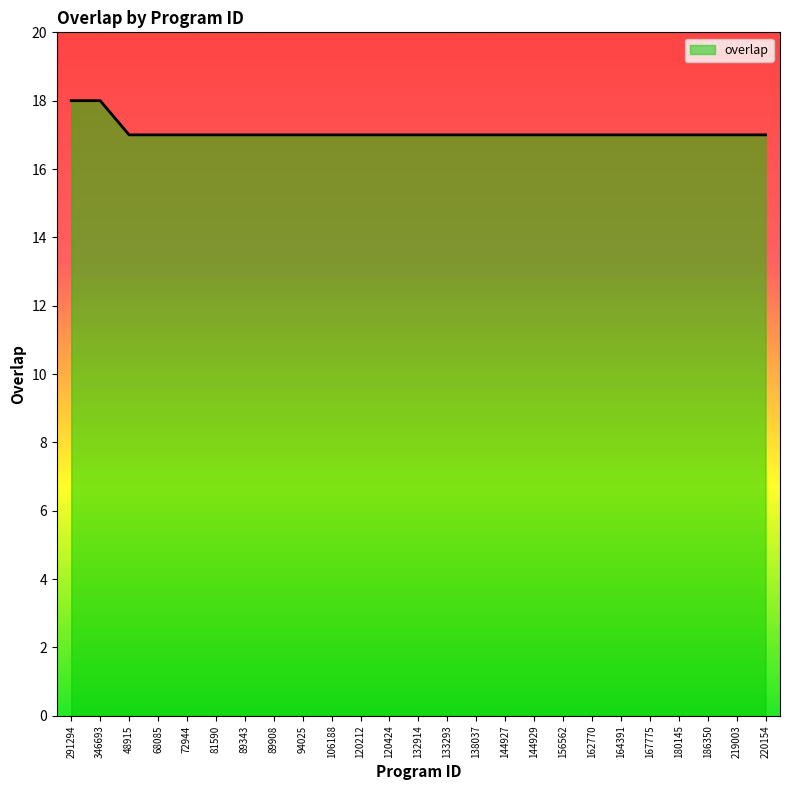

What position from the left is 186350?

23